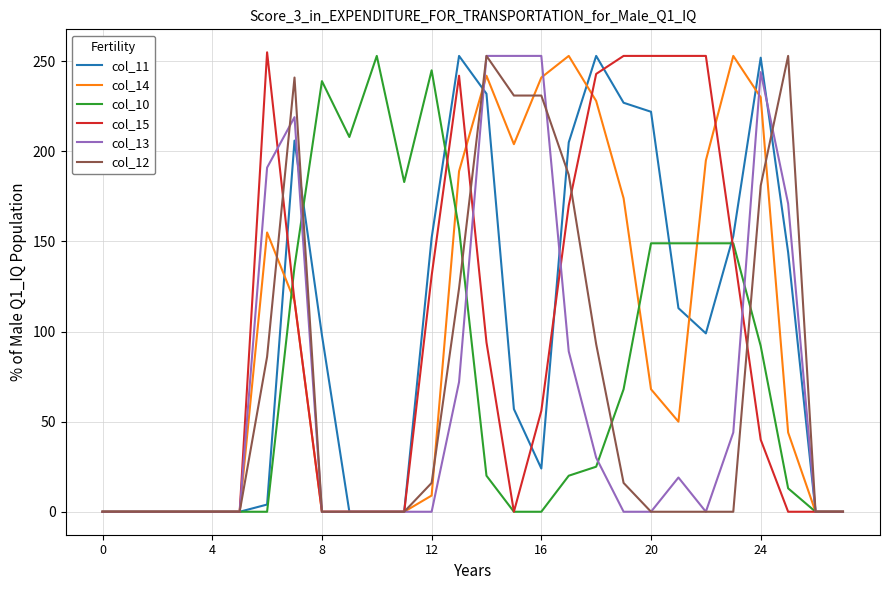

How many lines are shown in the chart?

6